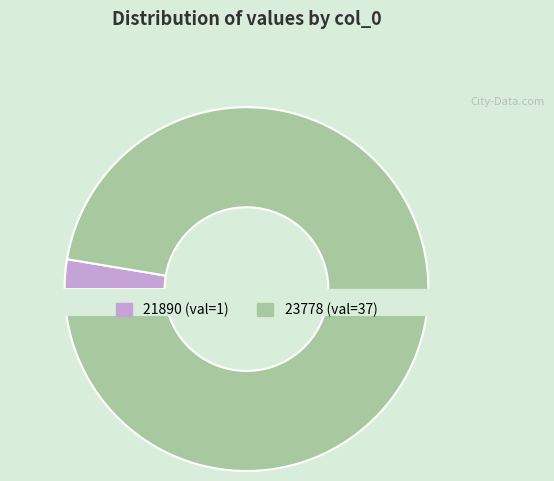

What is the largest slice in the pie chart?

23778